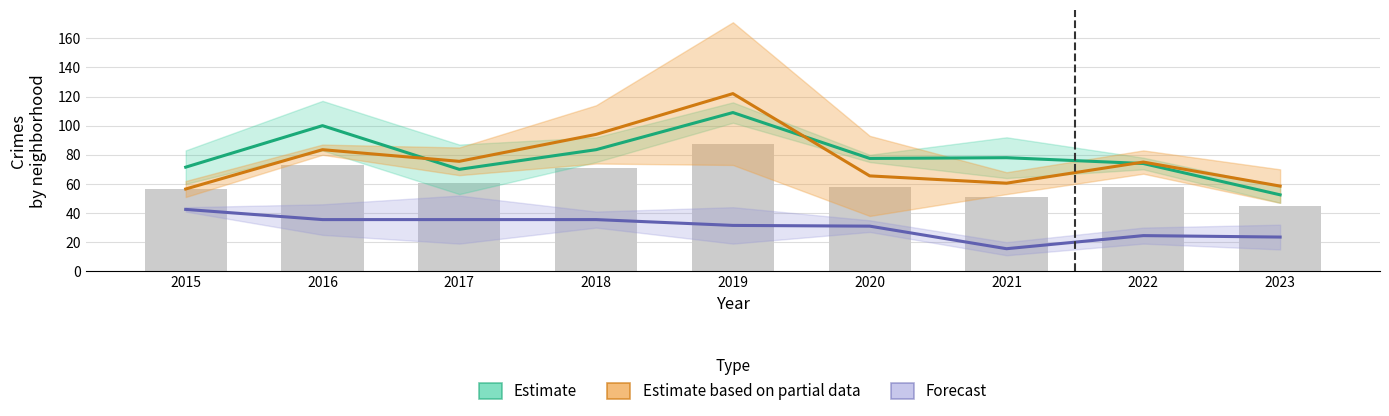

What are all the series names shown in the legend?

Estimate, Estimate based on partial data, Forecast